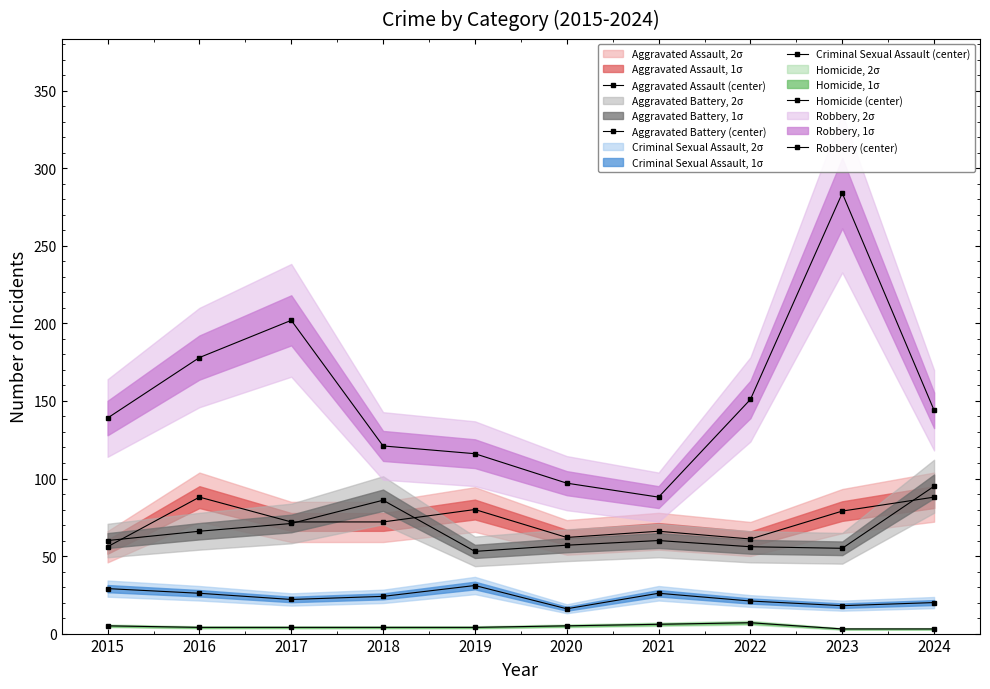

The Robbery (center) series shows 50 at 2022. True or false?

False